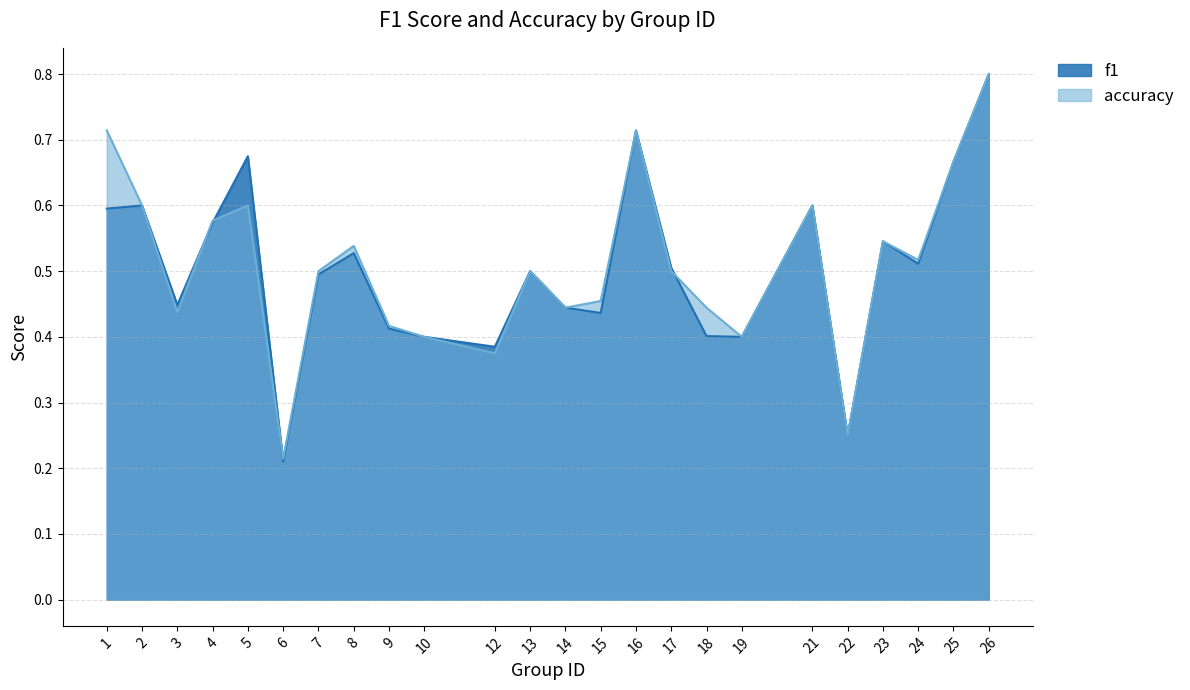

What is the total value across all series at 15?

0.9